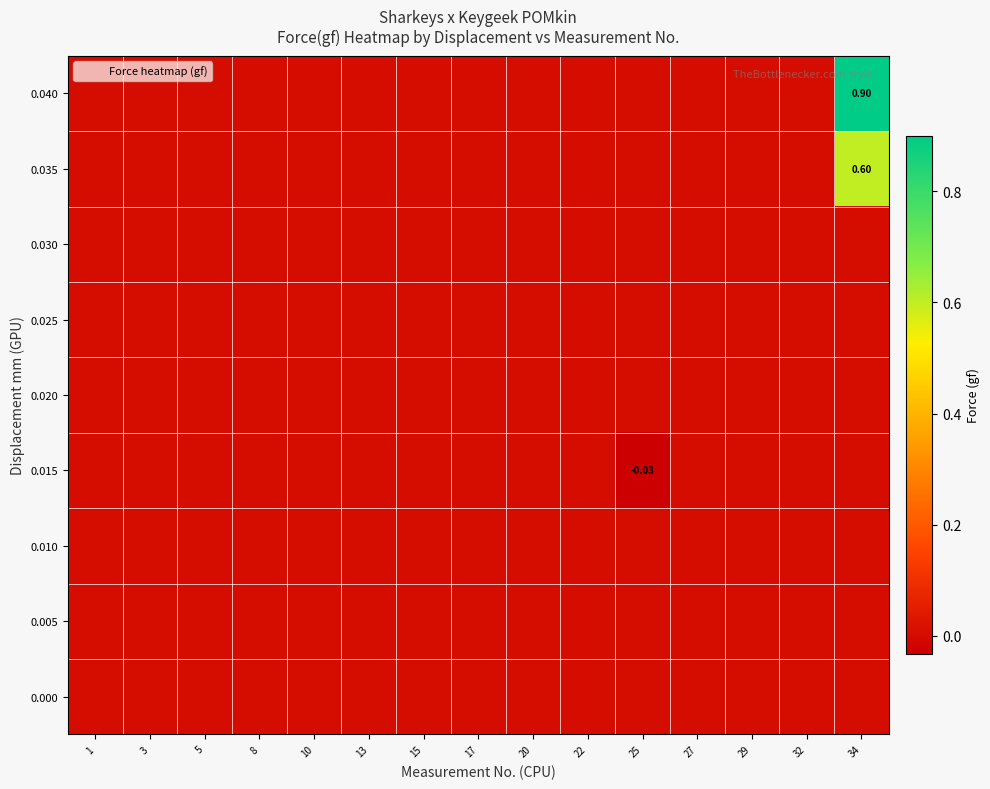

At how many categories does at least one series exceed 0?

1